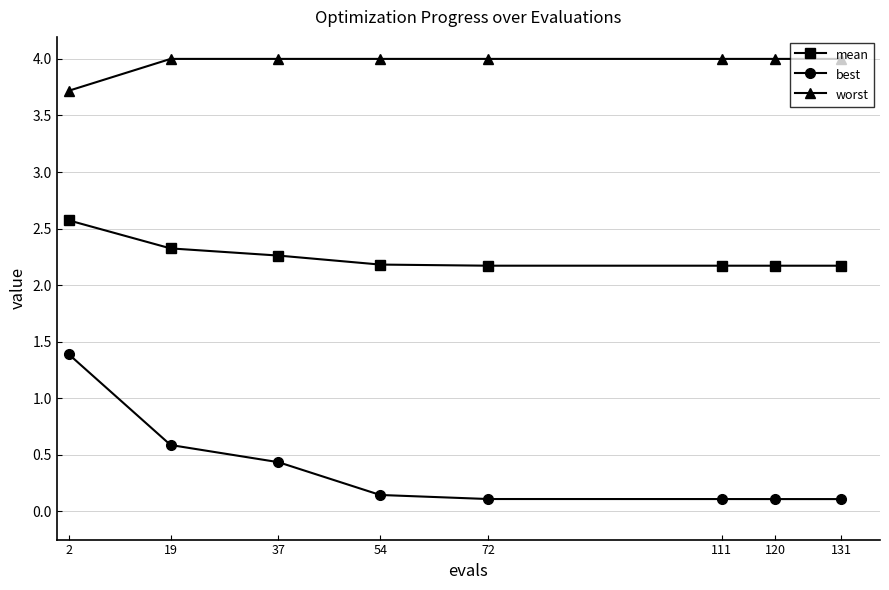

True or false: mean and worst cross at least once.

False